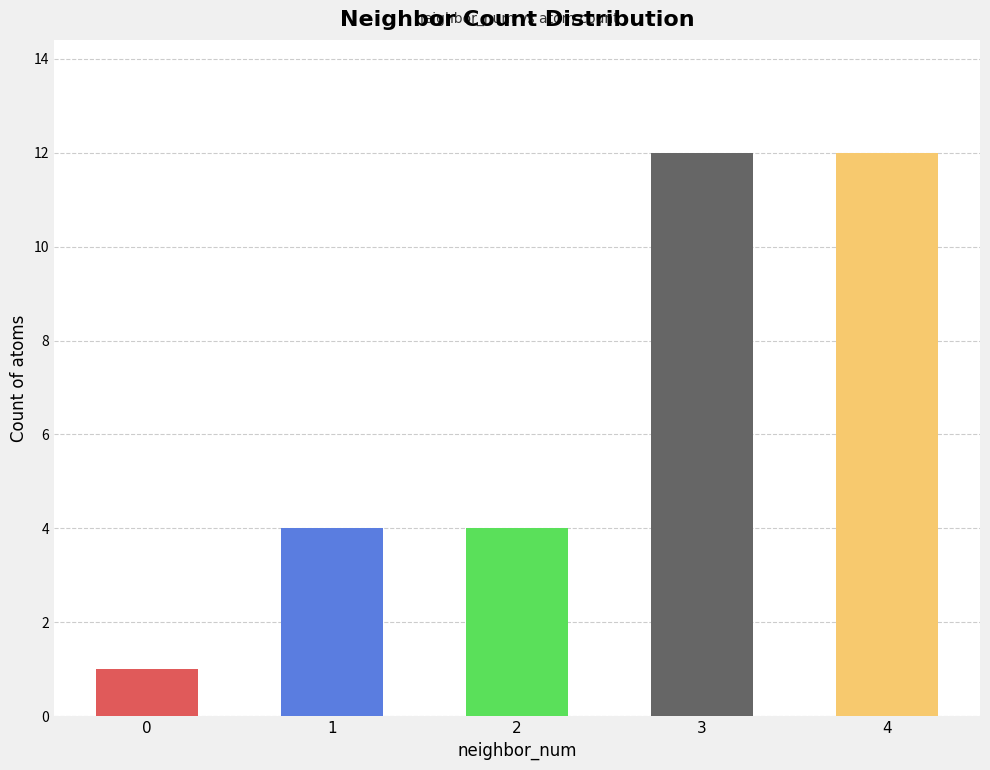

What is the sum of all values?

33